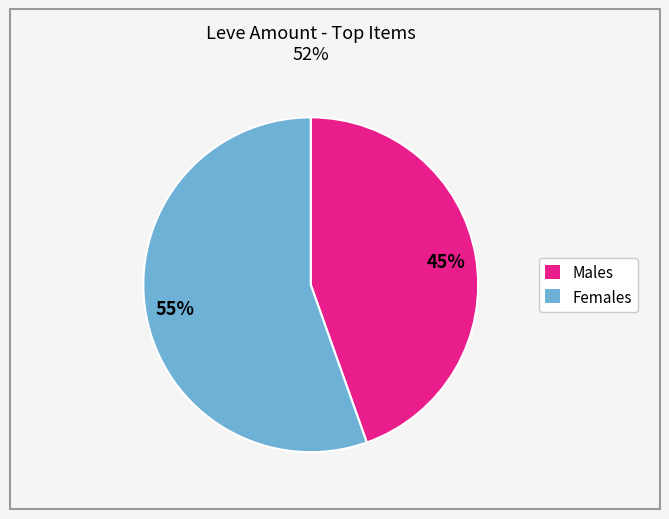

Is there a majority slice in this chart?

Yes